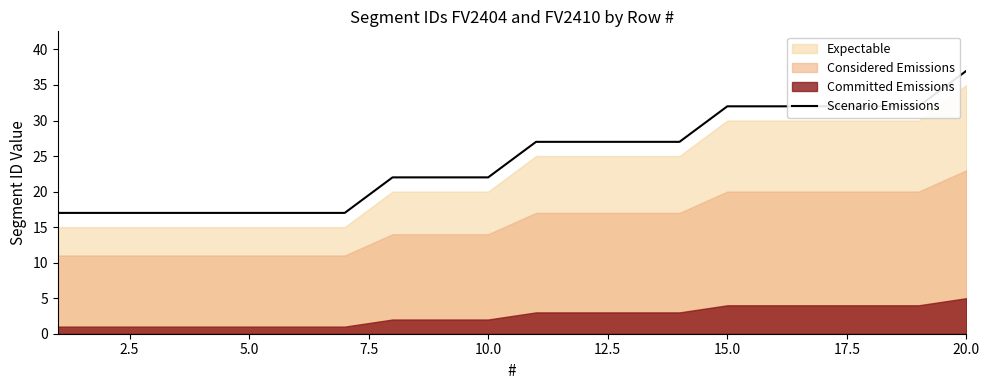

What is the average value?

24